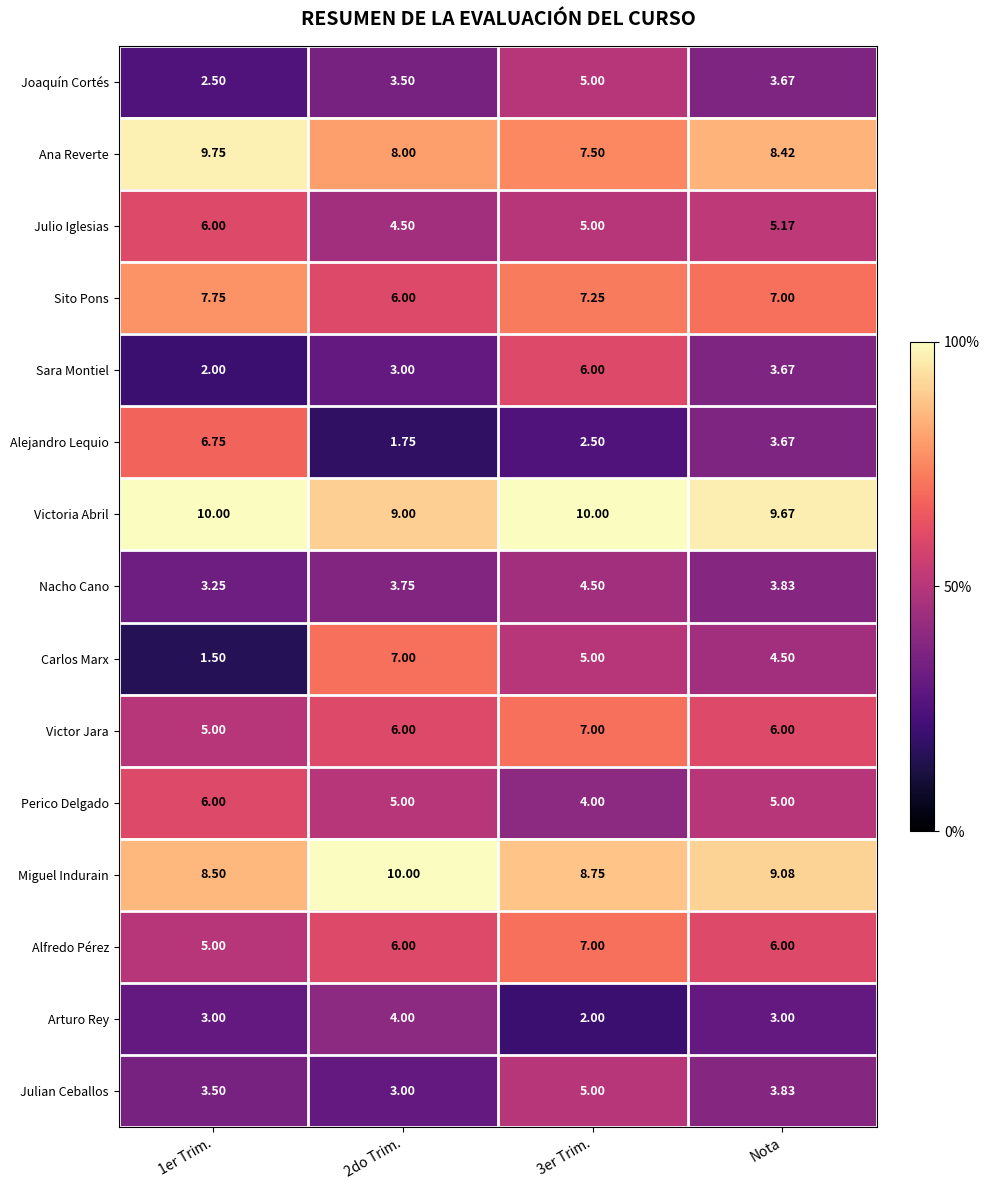

Between 1er Trim. and Nota, which series saw the biggest shift?

Alejandro Lequio